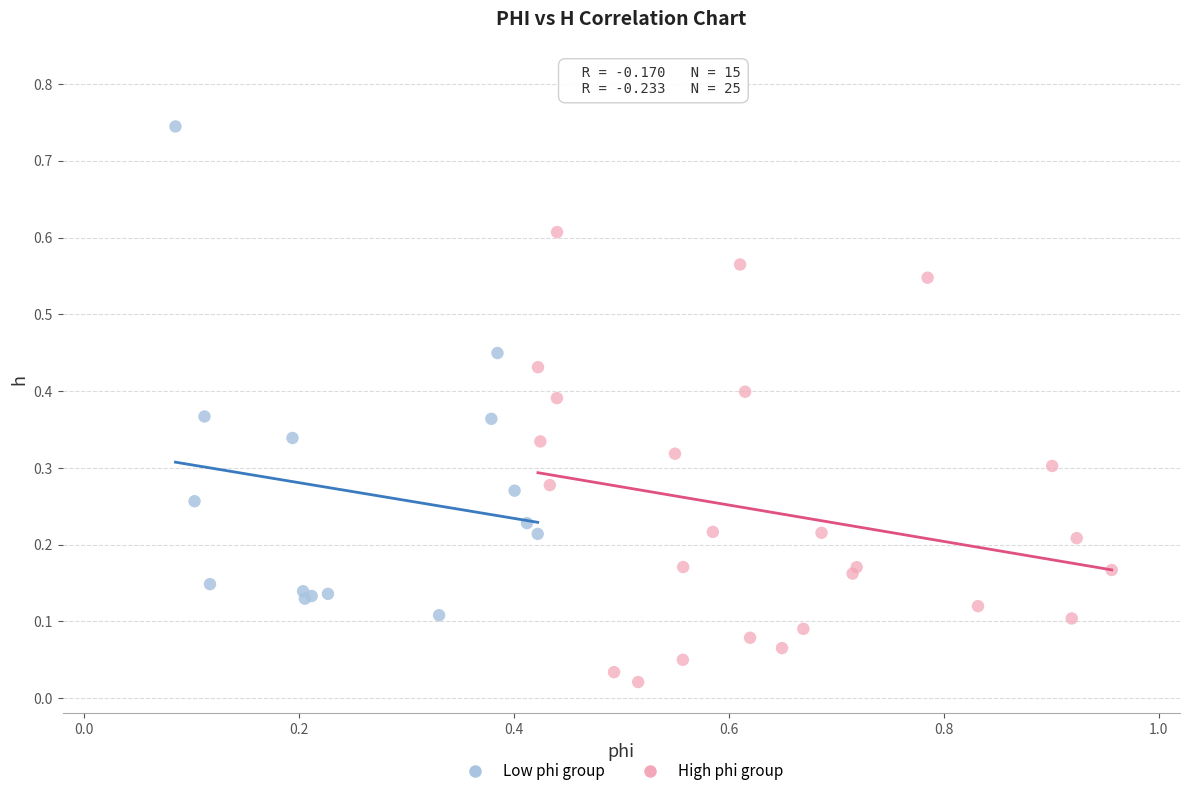

Which series reaches the maximum Y coordinate?

Low phi group